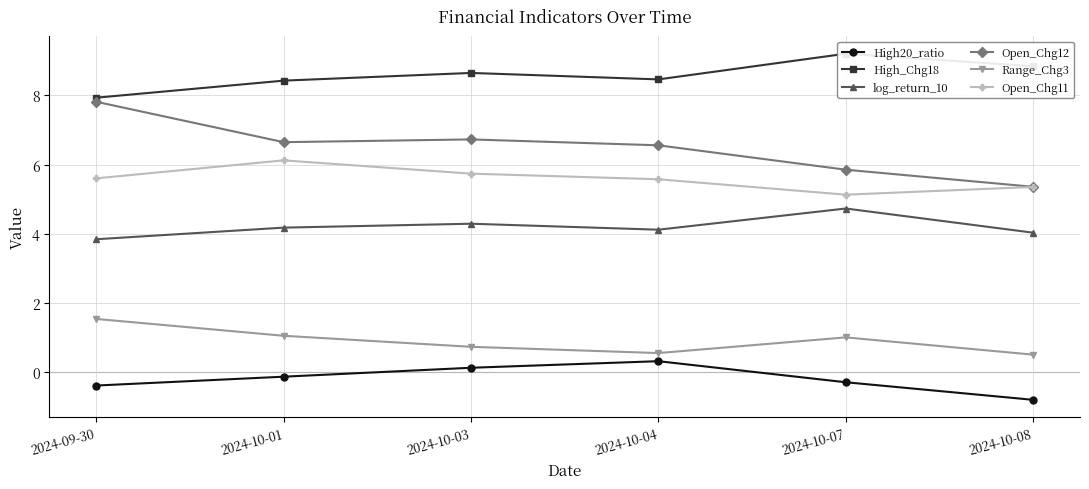

True or false: High_Chg18 and Range_Chg3 intersect in this chart.

False